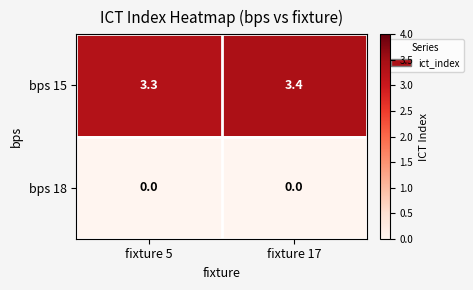

Rank the series by their maximum value, from lowest to highest.

bps 18, bps 15